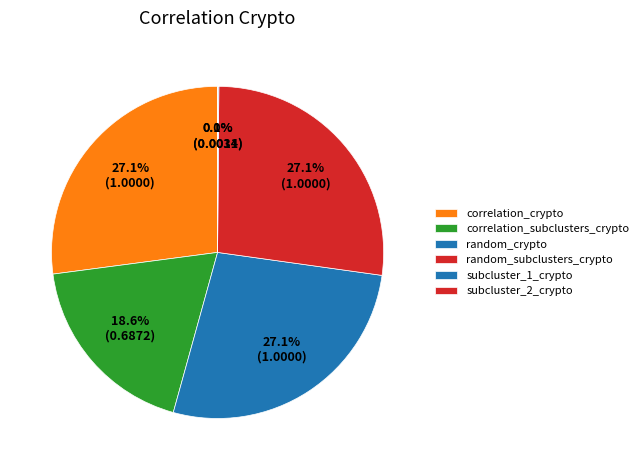

What is the largest slice in the pie chart?

correlation_crypto